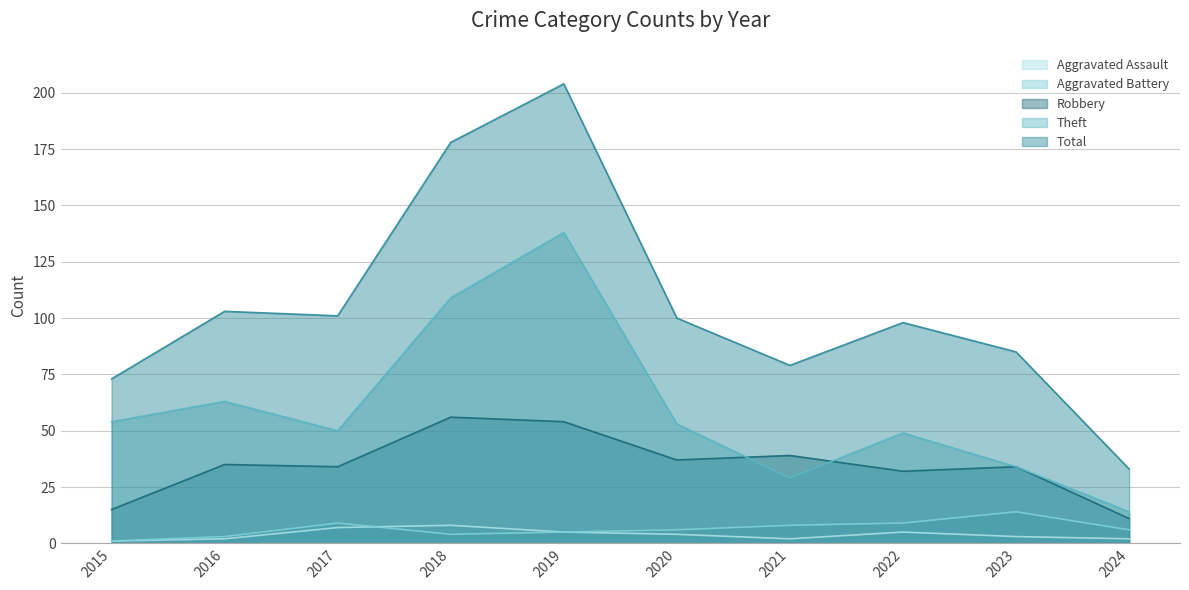

What is the value of the Theft point at the 5th from the left?

138